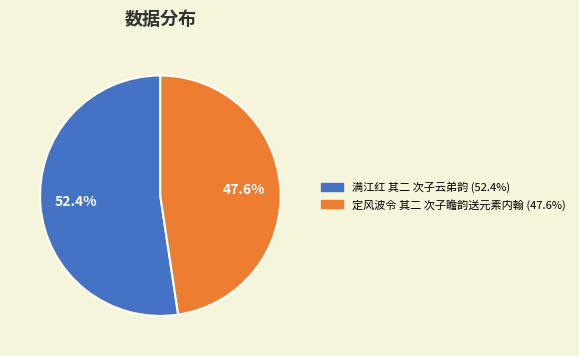

Rank the categories by value from lowest to highest.

定风波令 其二 次子瞻韵送元素内翰, 满江红 其二 次子云弟韵